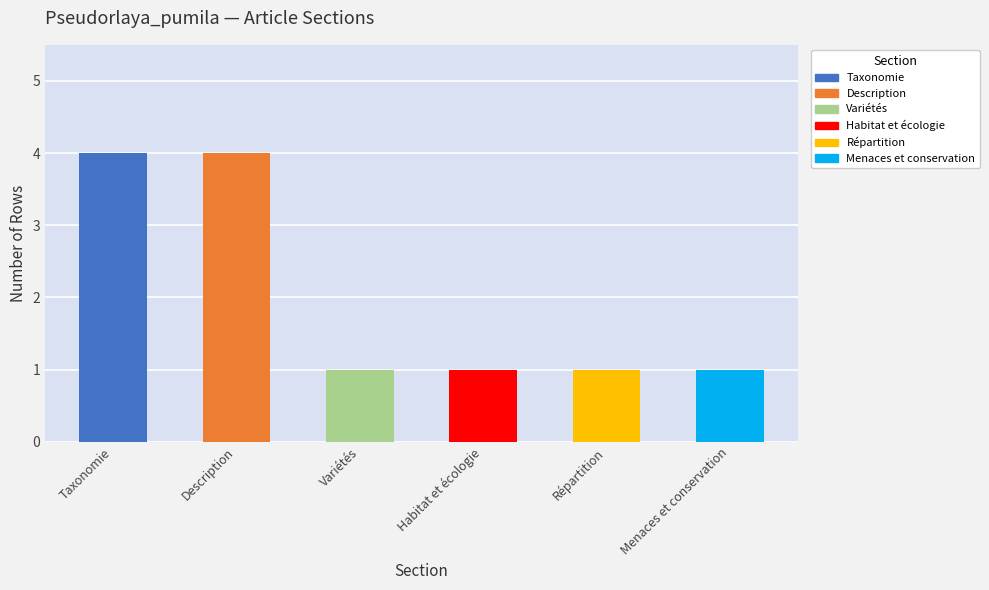

How many values are between 1 and 4?

6